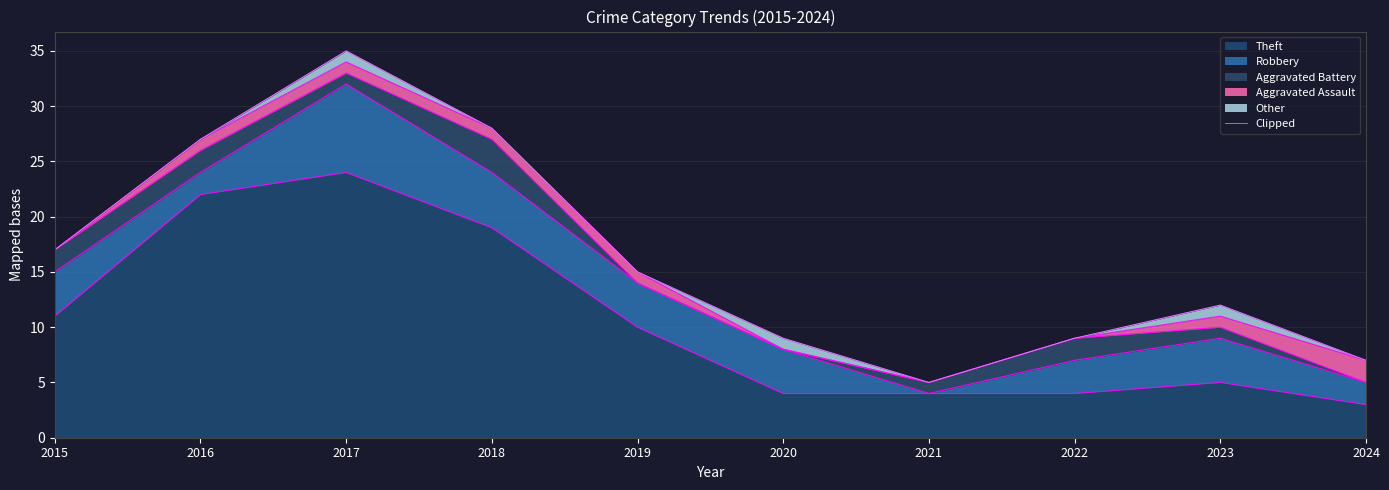

Where does the data first go above 15?

2015